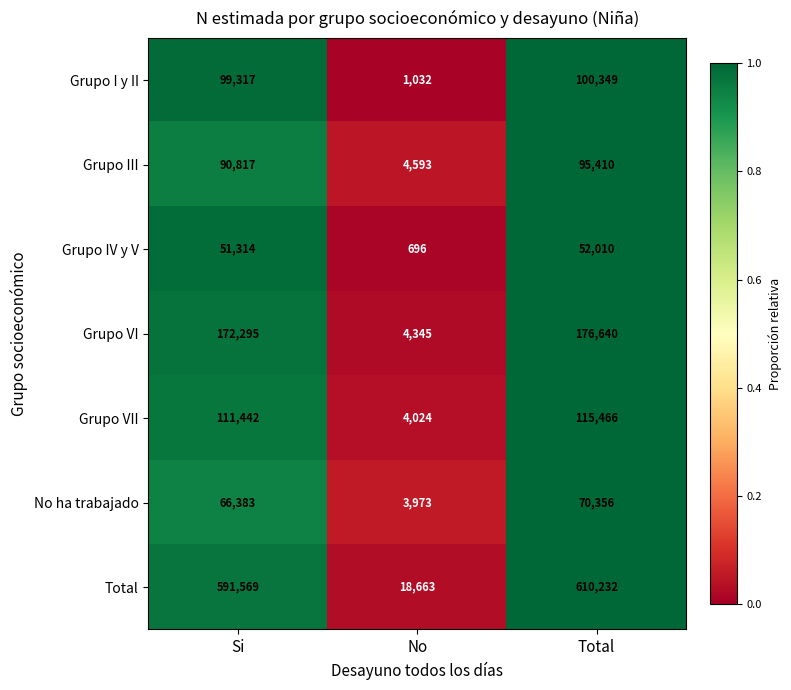

At which label does Grupo III reach its minimum?

No